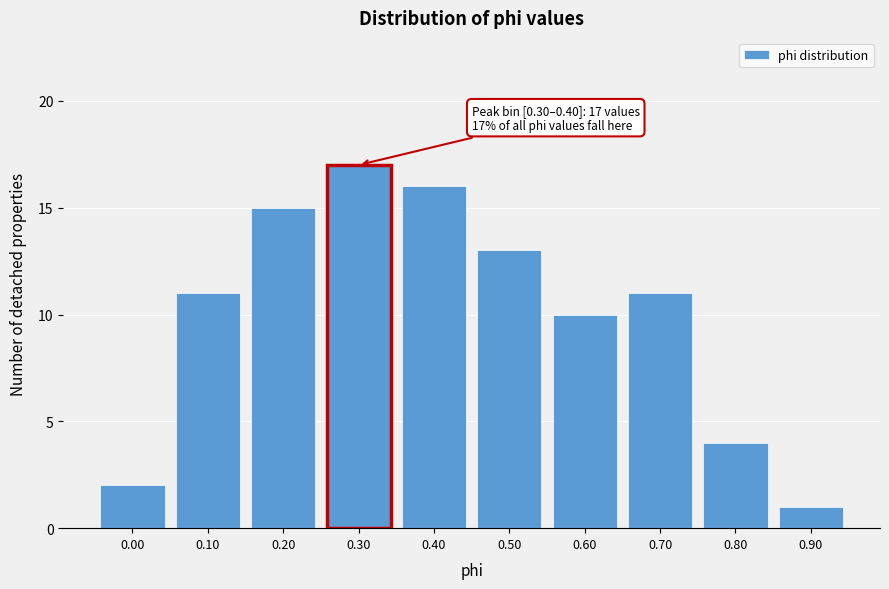

Reading right to left, what are all the values shown in this chart?

1	4	11	10	13	16	17	15	11	2